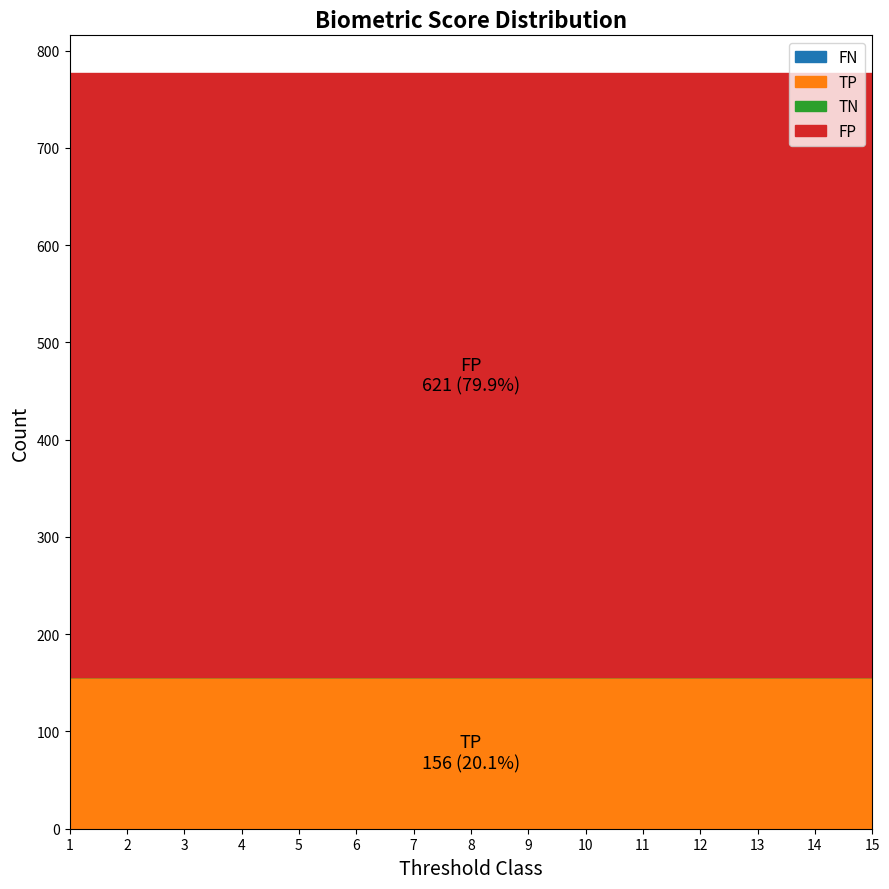

True or false: TN and FN intersect in this chart.

False